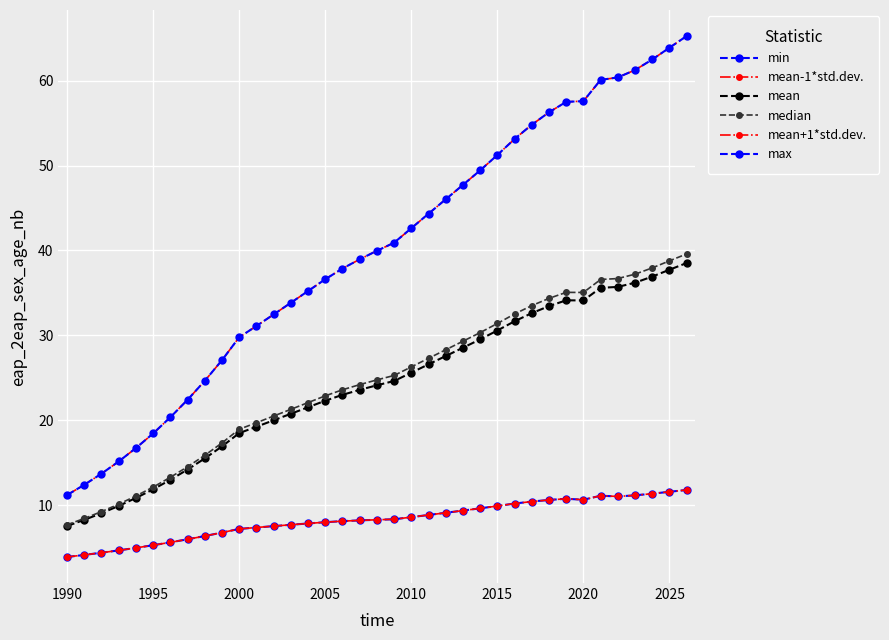

What is the maximum value shown in the chart?

65.3